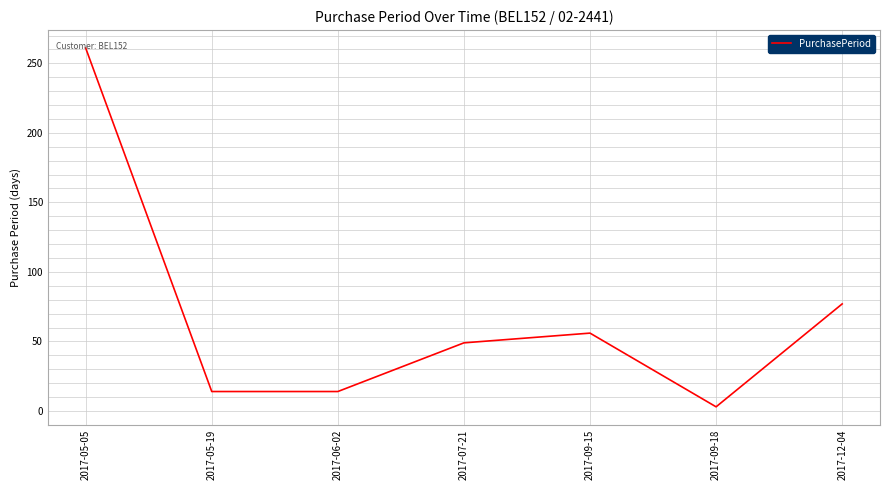

Is it true that the value at 2017-12-04 is 77?

True